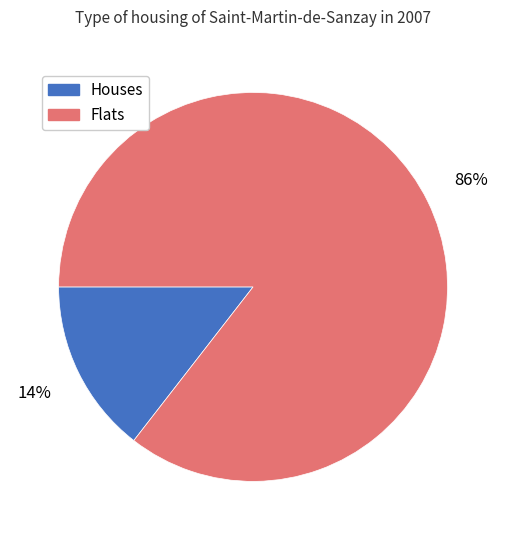

To the nearest percent, what is the average slice percentage?

50%